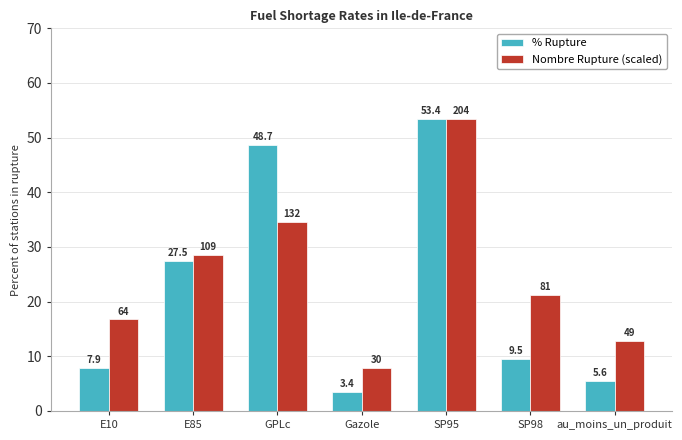

What is the average value of the Nombre Rupture (scaled) series?

25.0